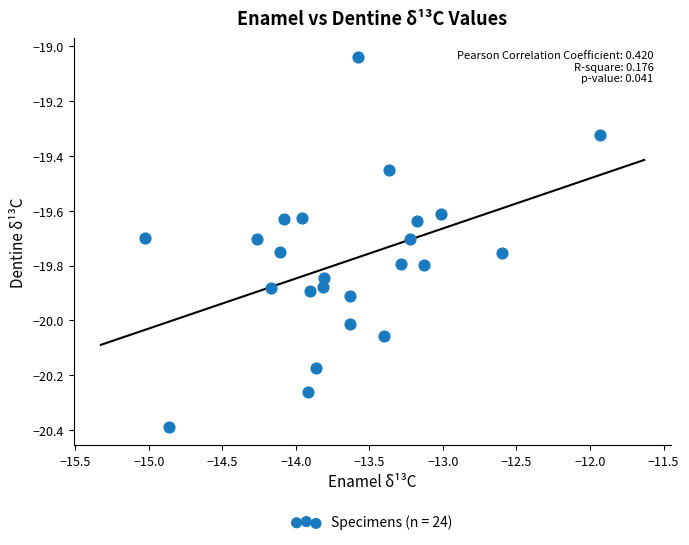

What is the range of X values (max minus min)?

3.1